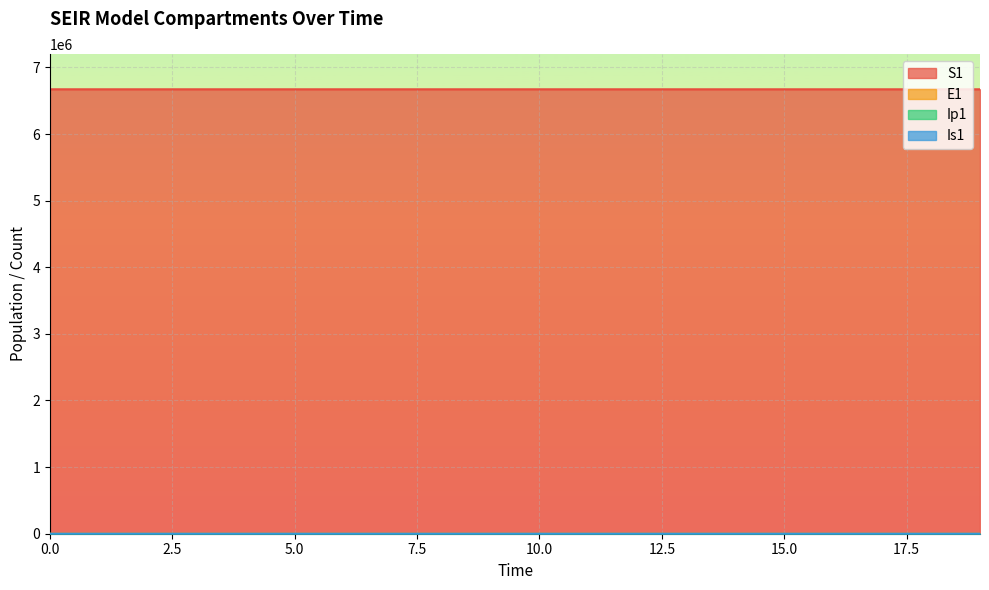

True or false: E1 has more than 1 interior local peaks.

False